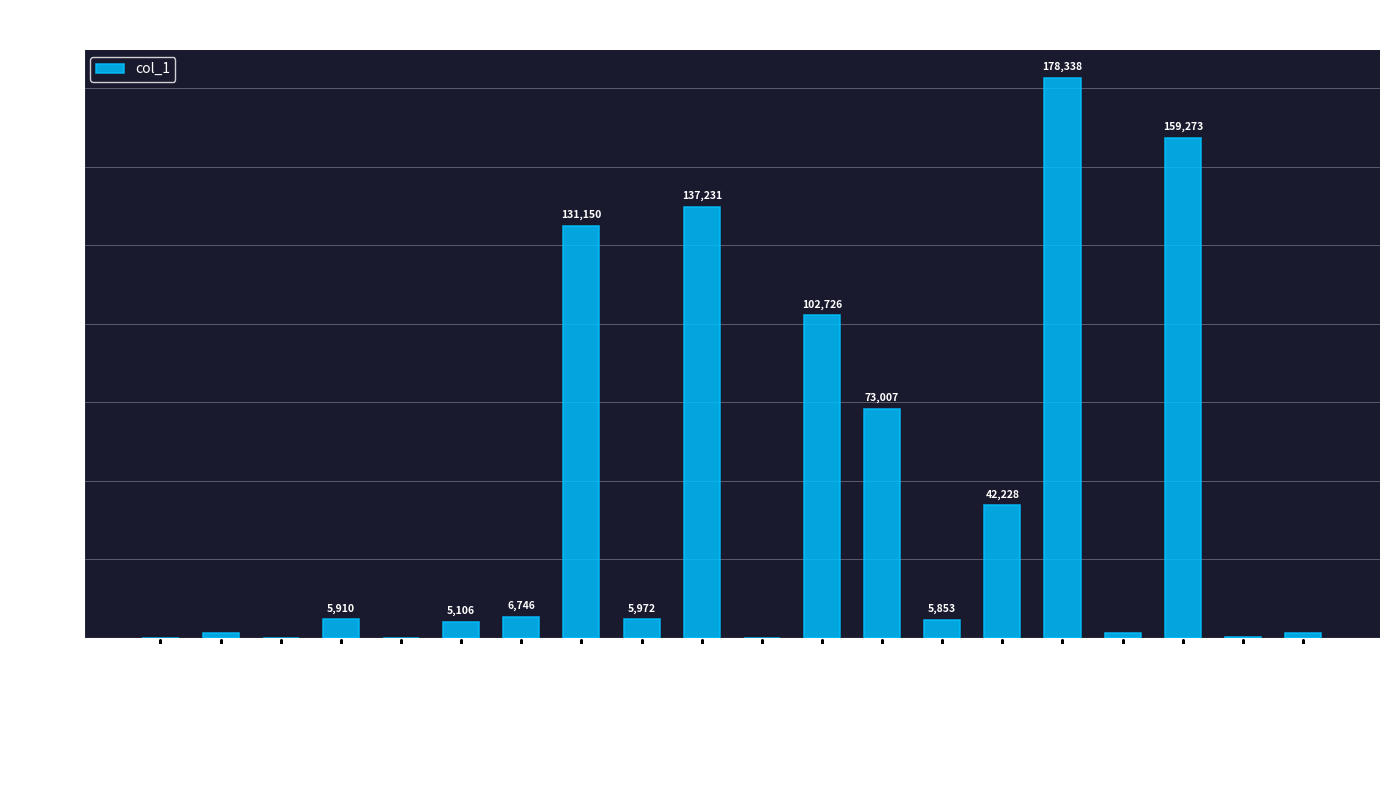

Does the chart contain stacked bars?

No